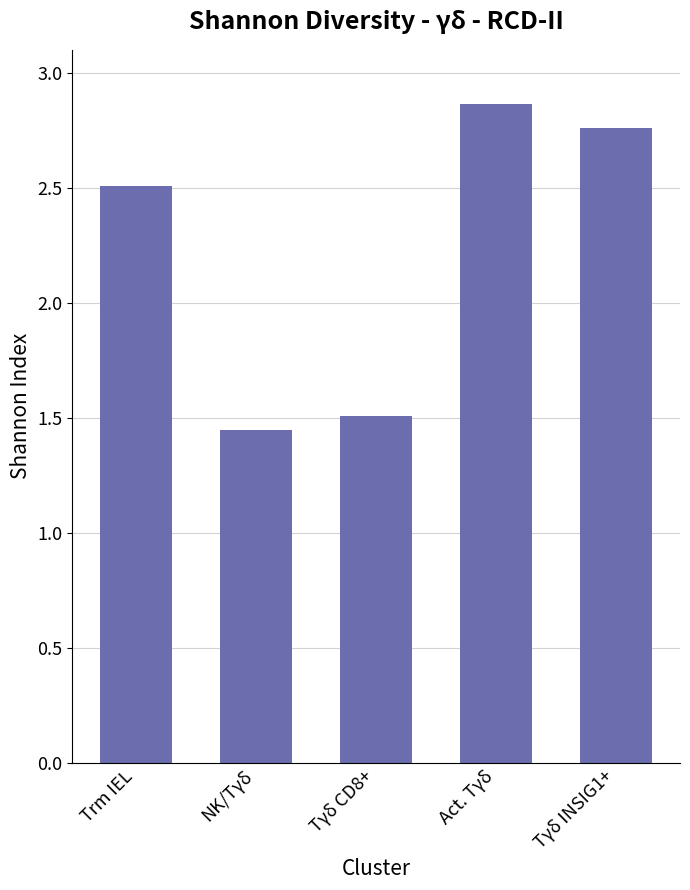

What is the average value?

2.2